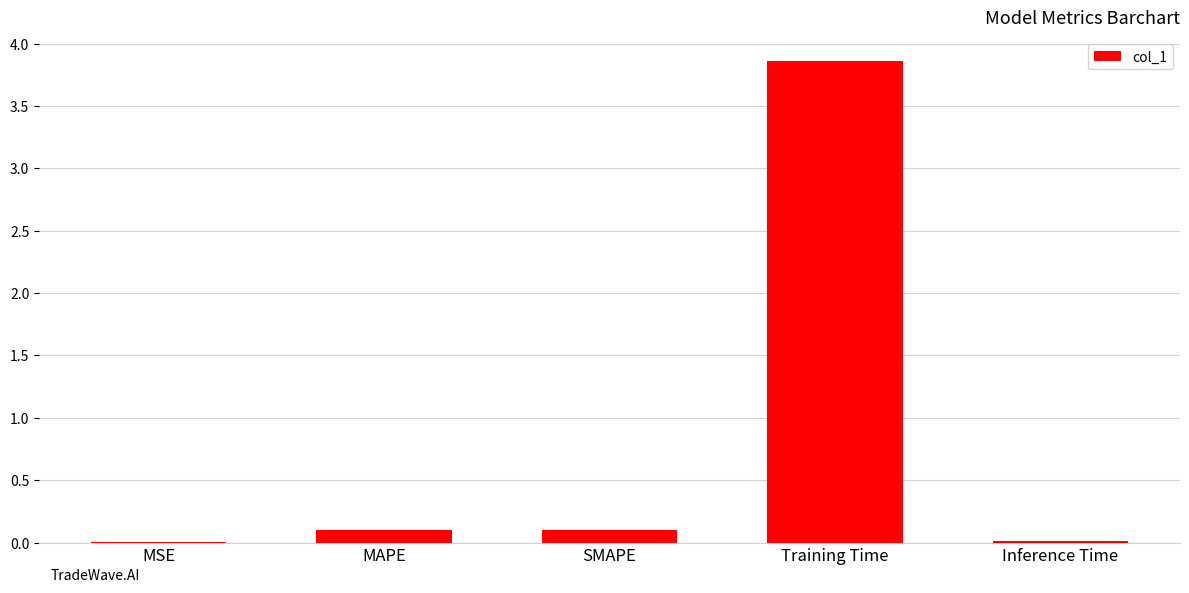

Is it true that the value at MSE is 0.0?

True